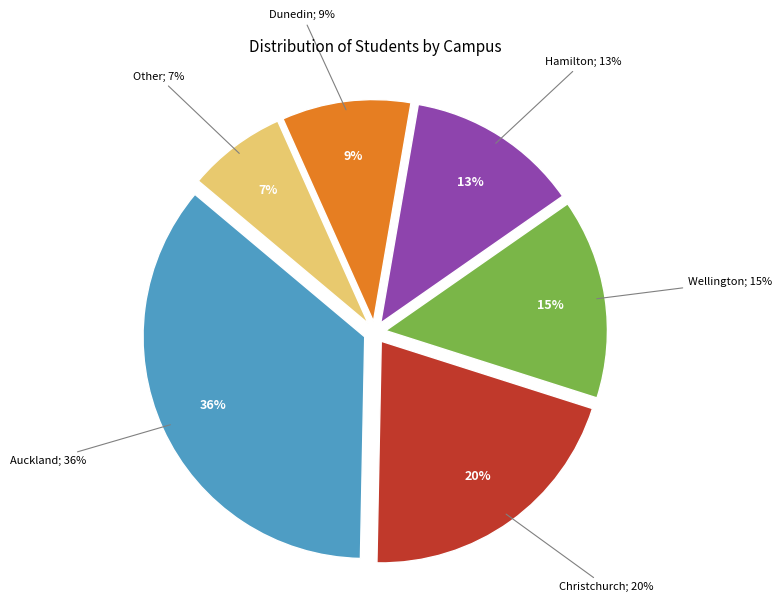

To the nearest percent, what percentage of the pie is Dunedin?

9%